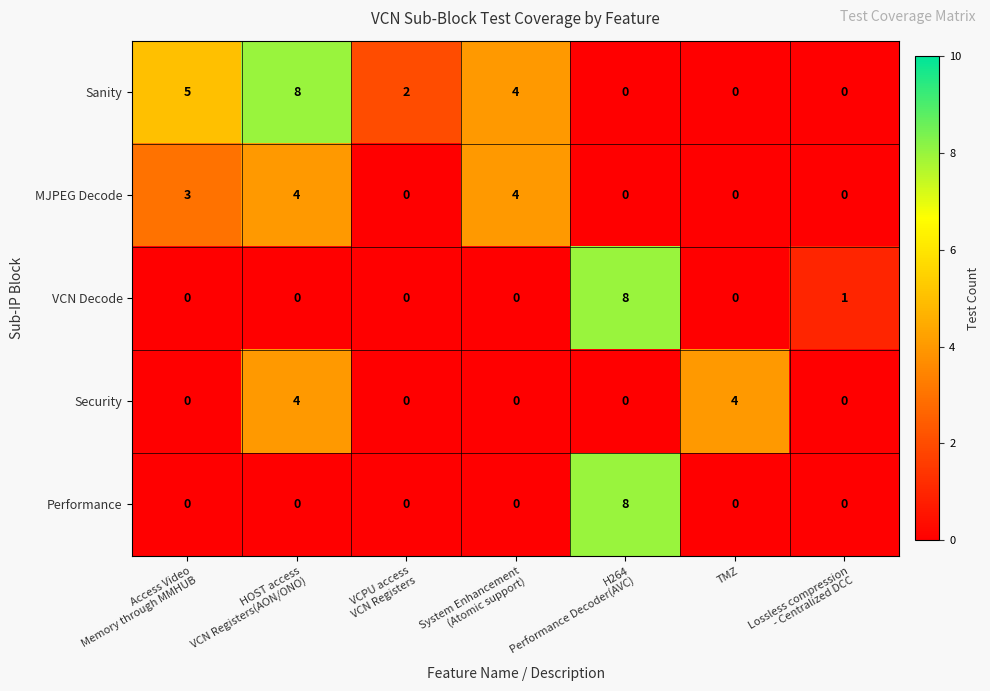

Count the VCN Decode values in the range 0 to 1.

6